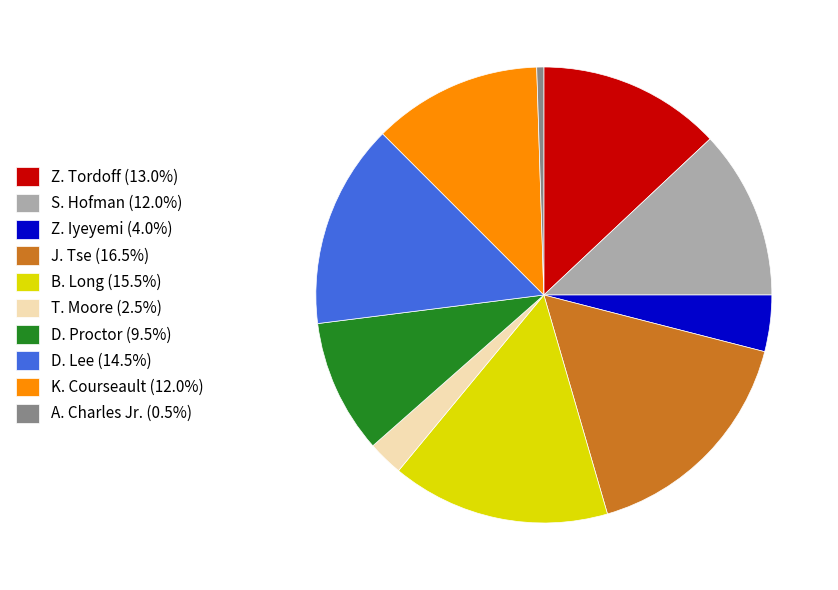

Which slice is the smallest?

A. Charles Jr.